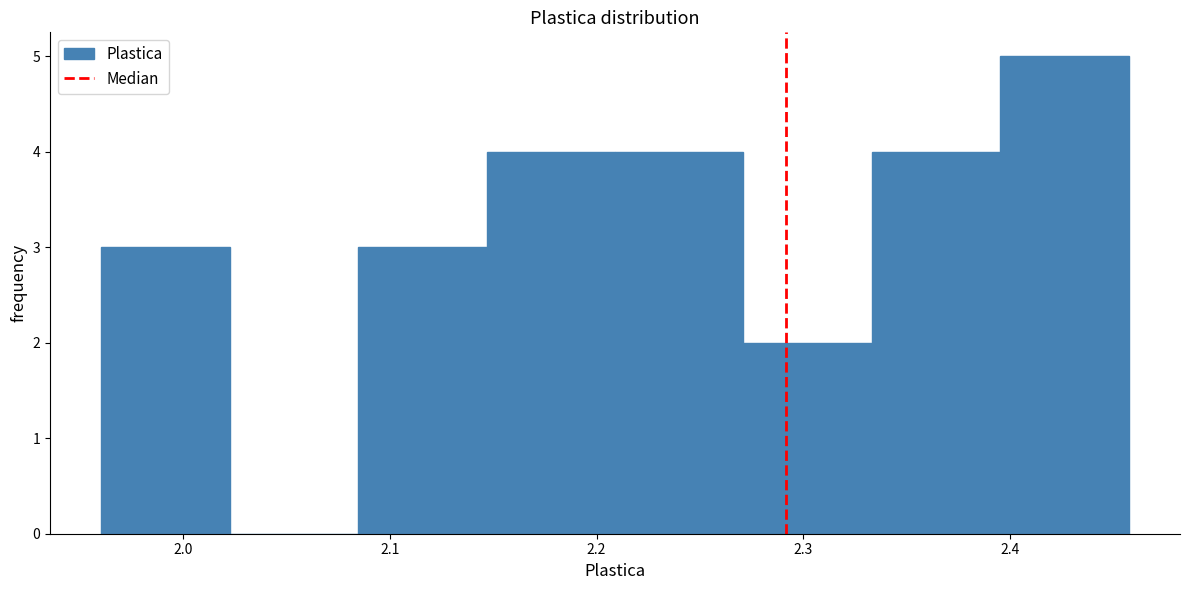

What is the height of the bar covering 2.27 to 2.33 on the x-axis? Neither the bar edges nor the heights are printed on the chart, so give them approximately, as read against the axes.

2